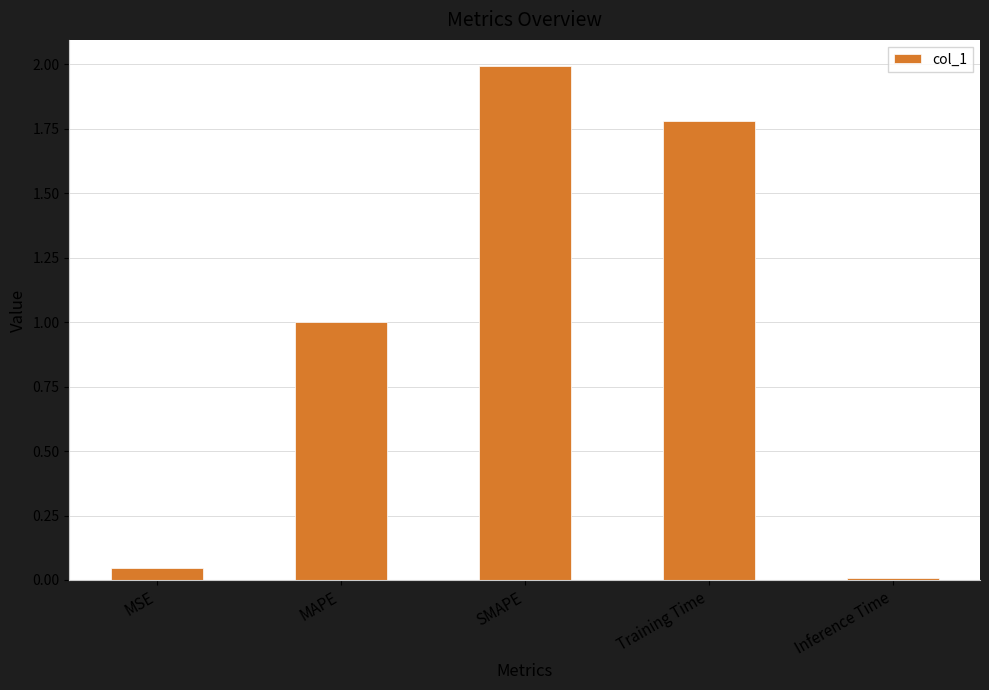

List the labels in order of value, largest first.

SMAPE, Training Time, MAPE, MSE, Inference Time